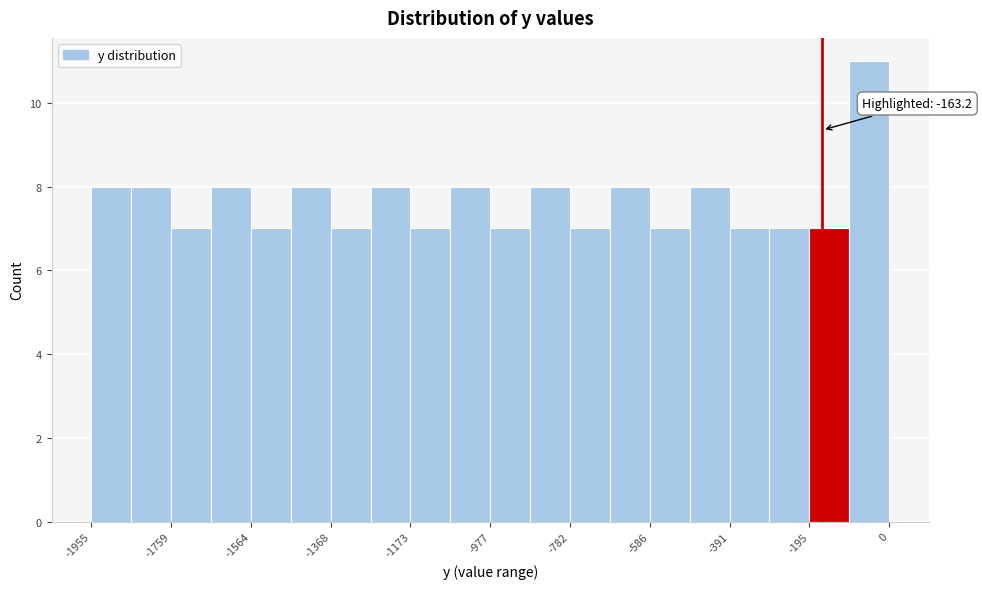

Over which range of the x-axis is the bar tallest?

-100 to 0